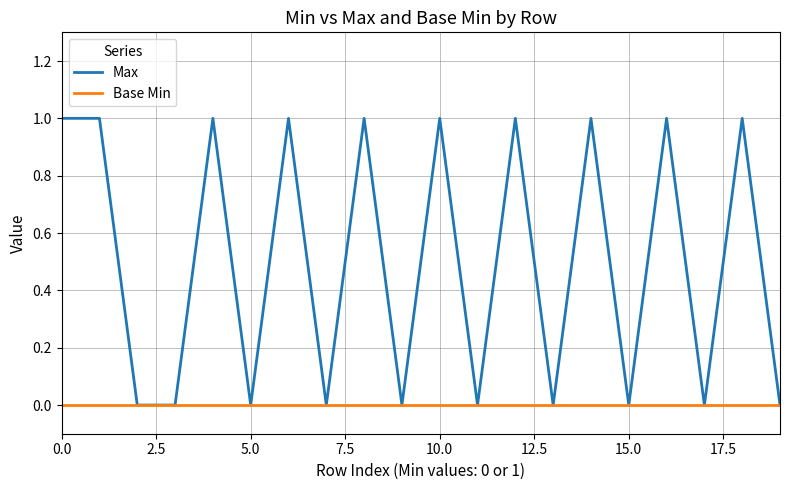

Which series has the largest range (max minus min)?

Max